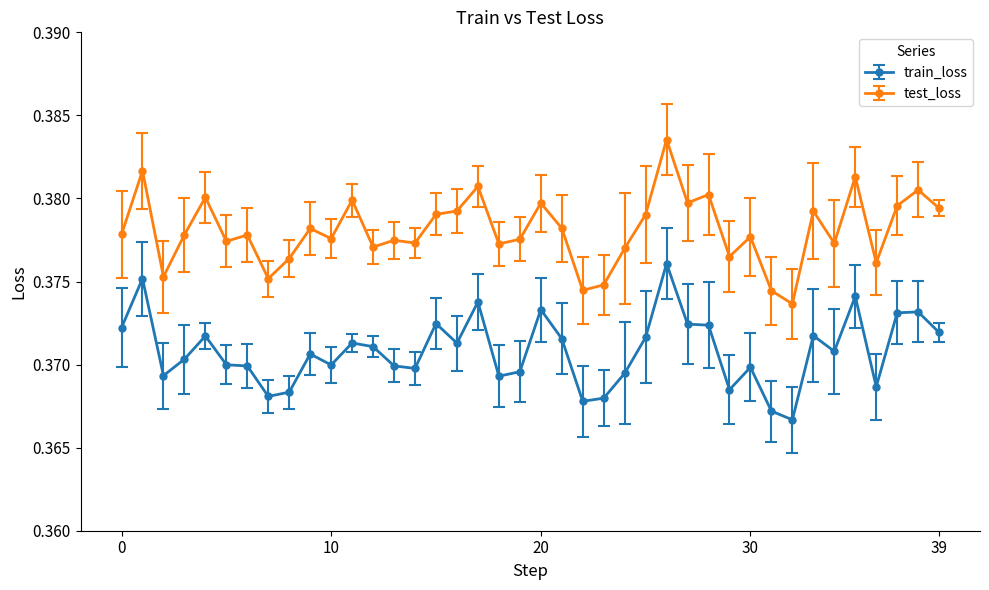

True or false: train_loss has more than 0 points higher than both neighbors.

True